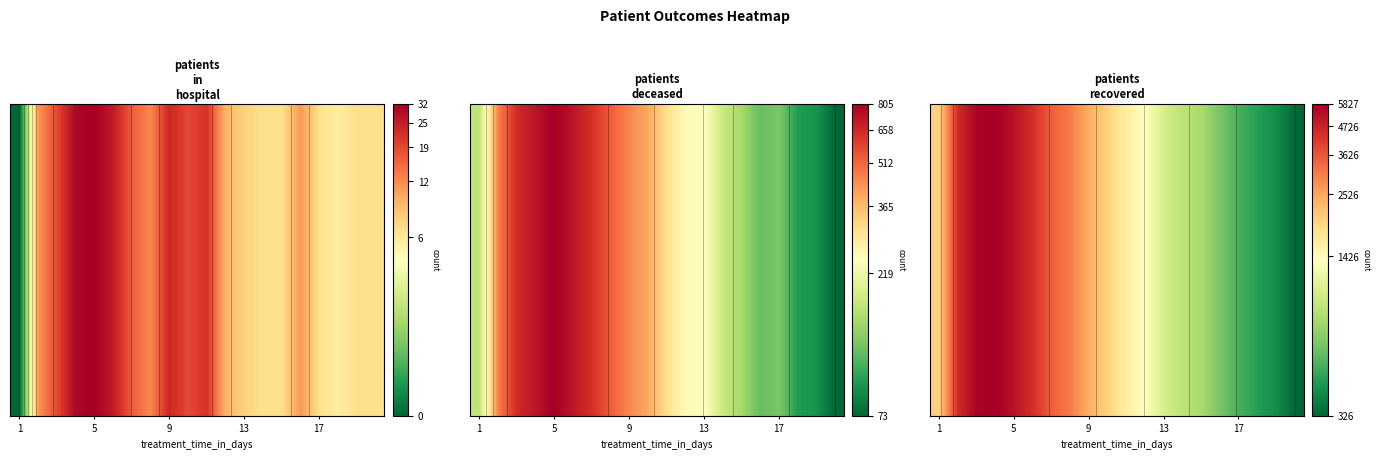

True or false: the data shows 10.1 at 1.

False